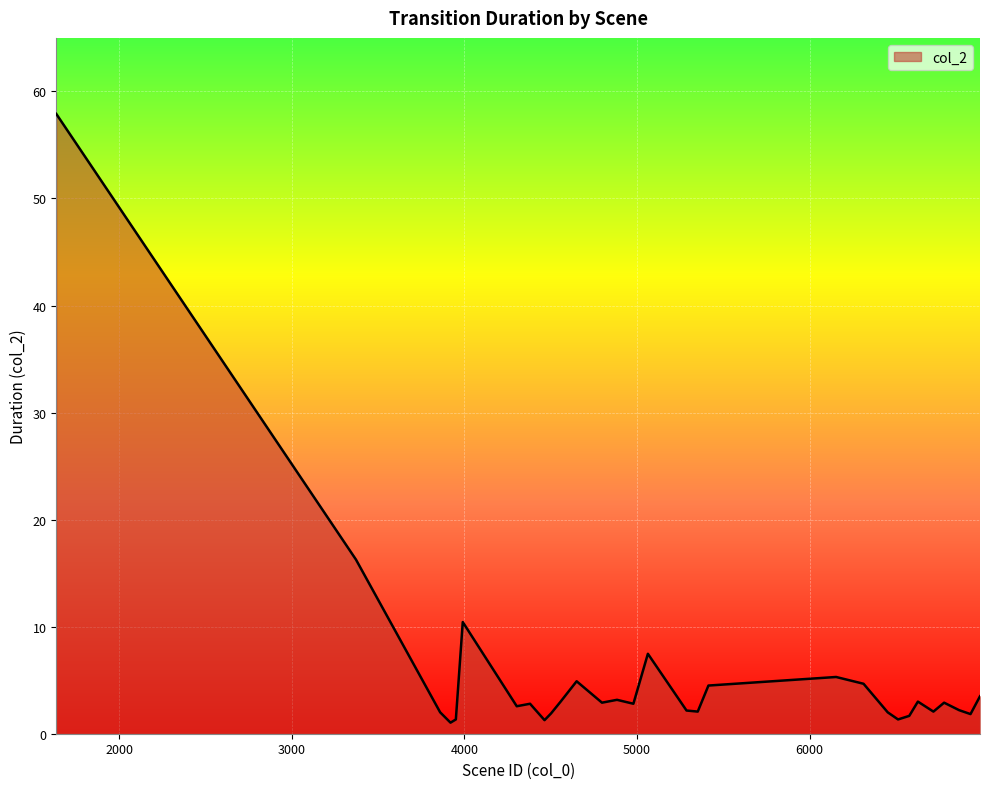

True or false: the data has more than 2 interior local peaks.

True